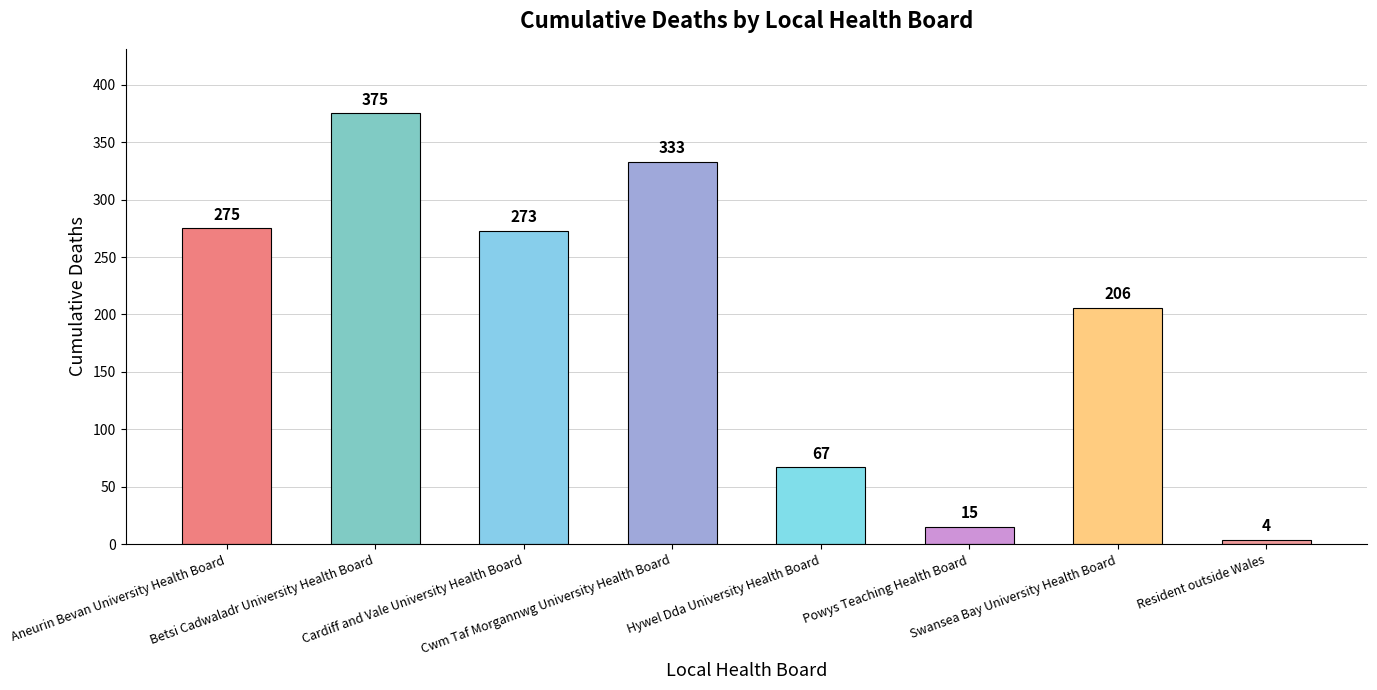

At which label does the data first exceed 273?

Aneurin Bevan University Health Board